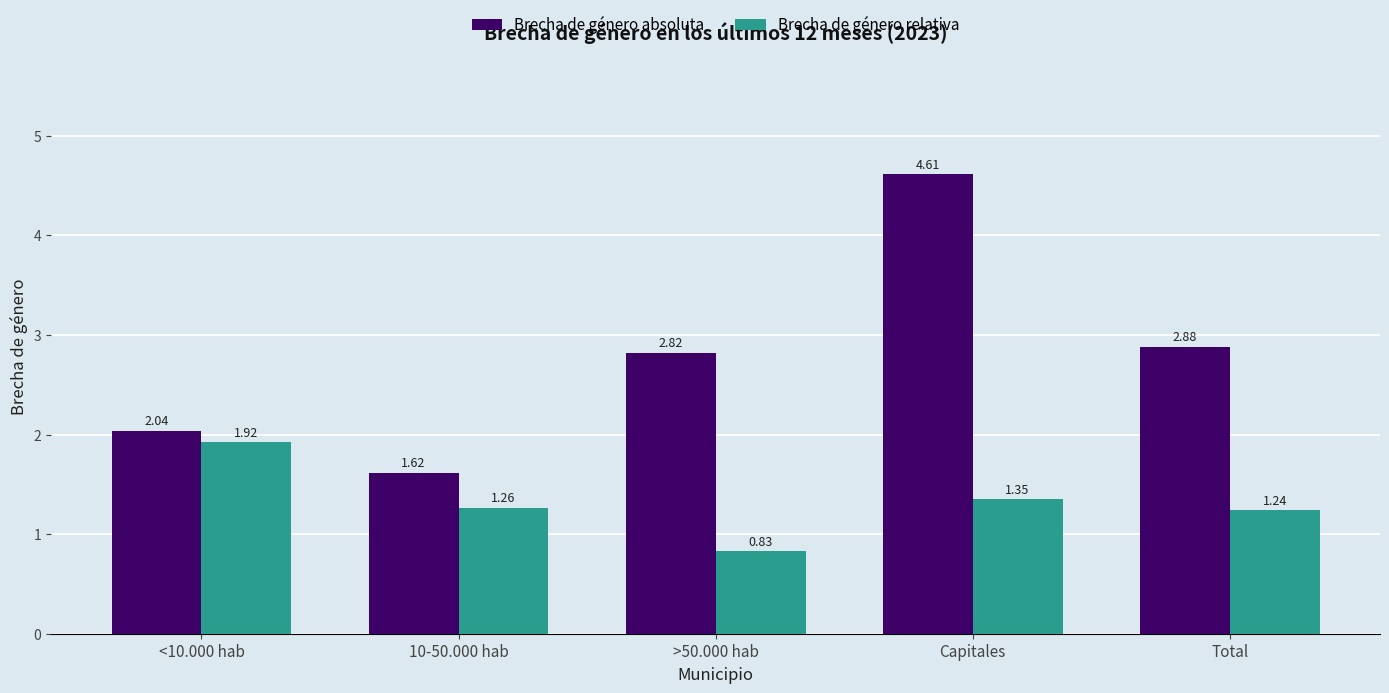

How many values in the Brecha de género relativa series exceed 1?

4